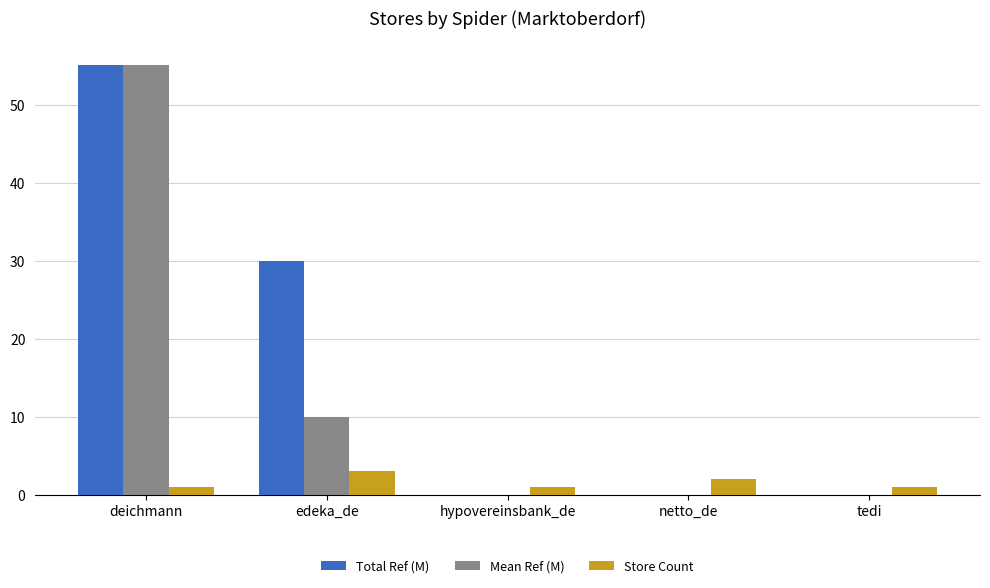

What is the spread (max minus min) of values at hypovereinsbank_de?

1.0